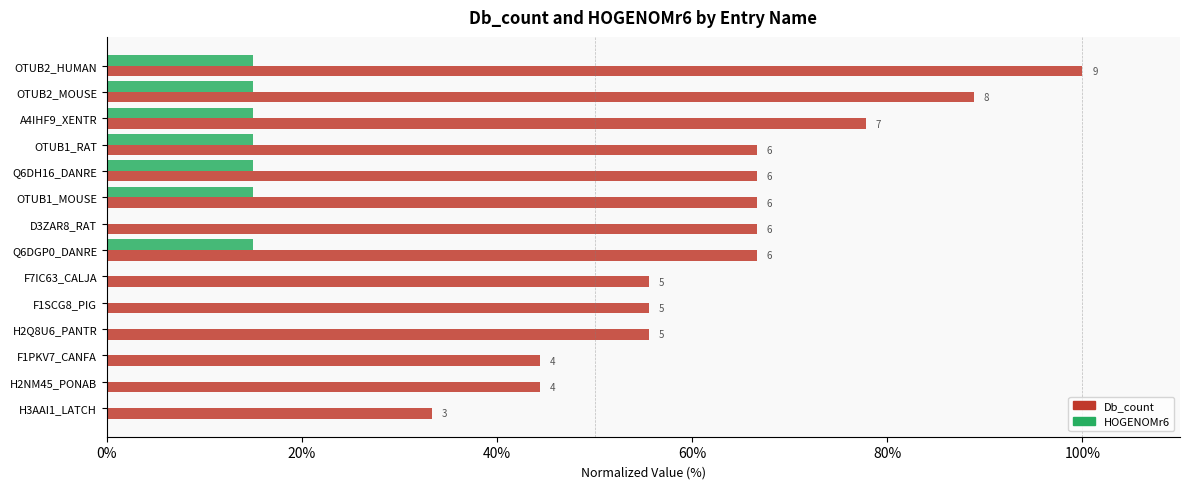

What are all the series names shown in the legend?

Db_count, HOGENOMr6